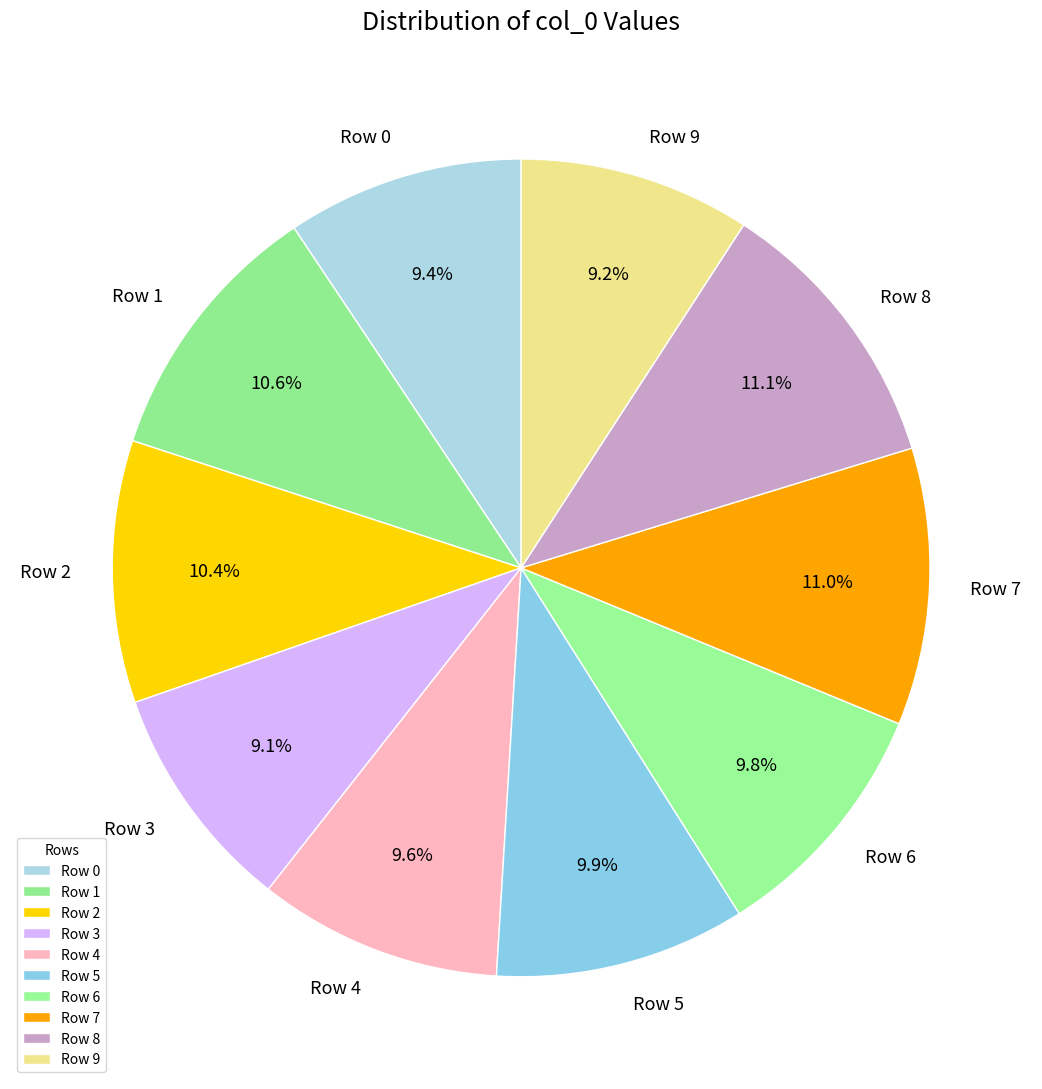

Combined, what portion of the pie is Row 1 and Row 8?

21.7%